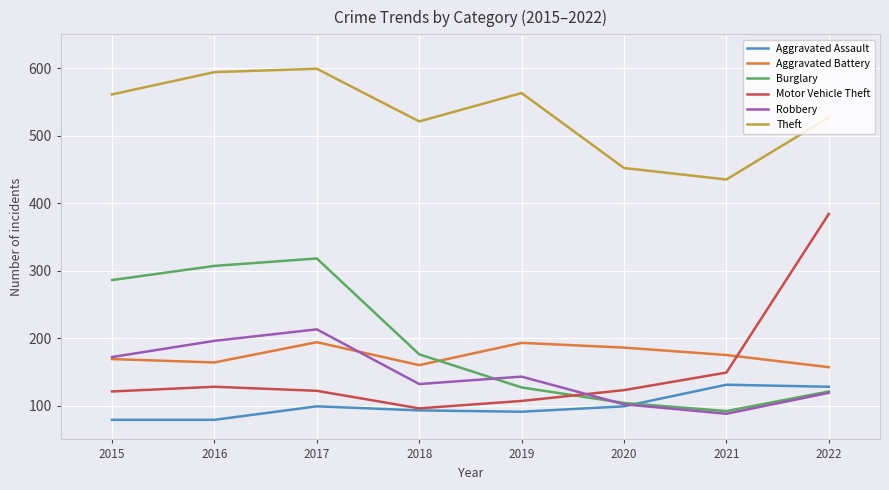

True or false: Aggravated Assault has a value of 53 at 2020.

False